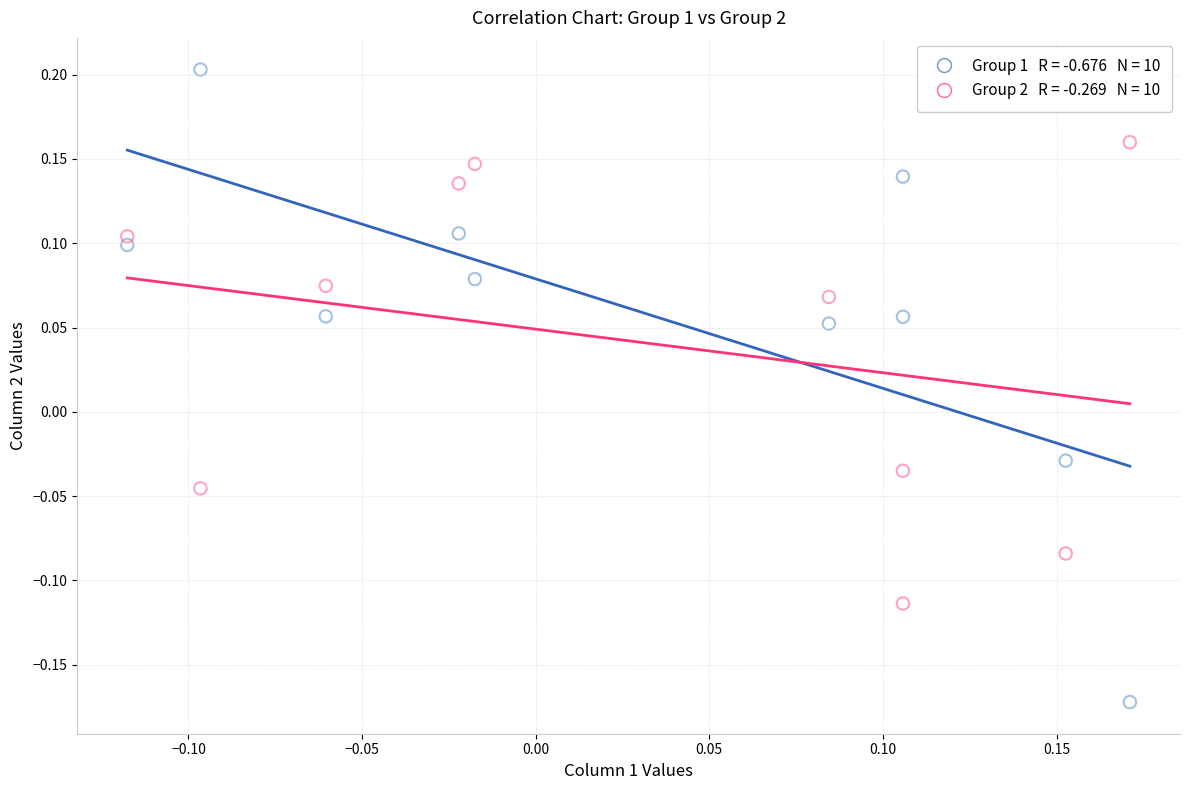

Across all data points, what is the range of Y values (max minus min)?

0.4